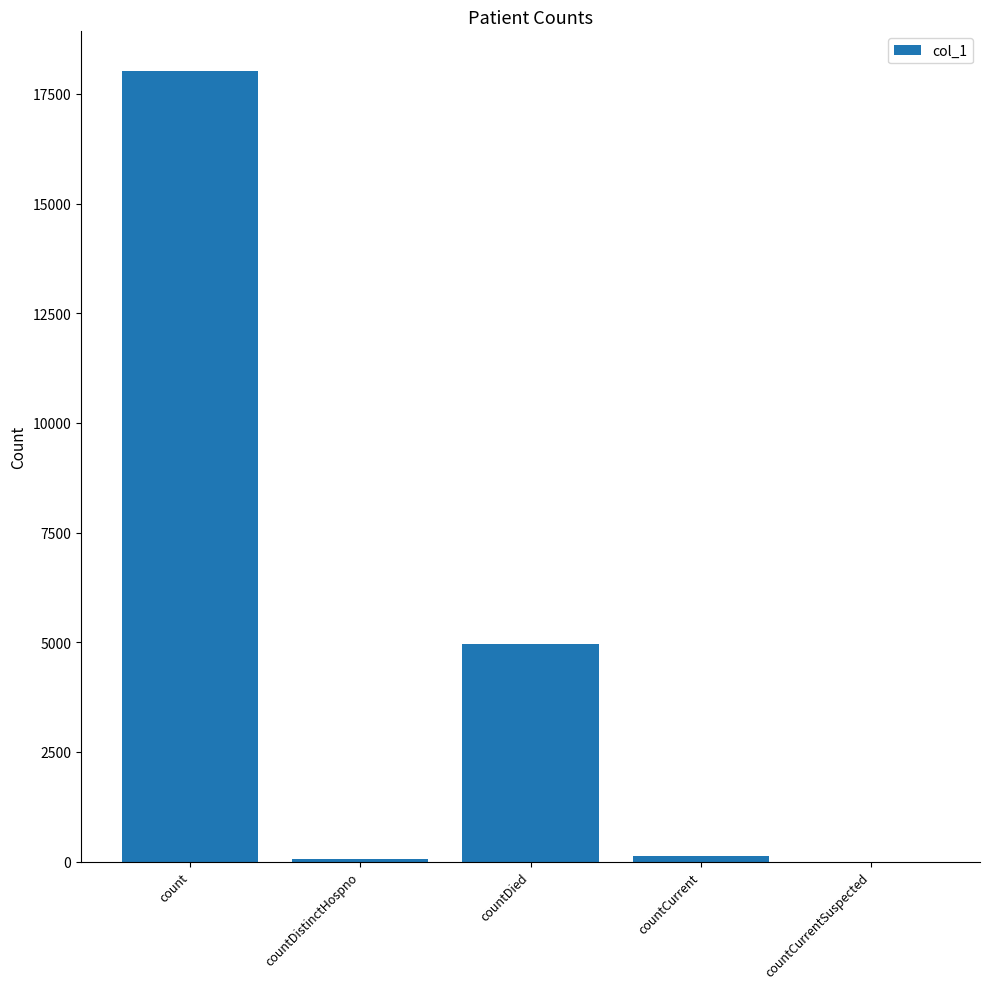

What is the sum of all values?

23179